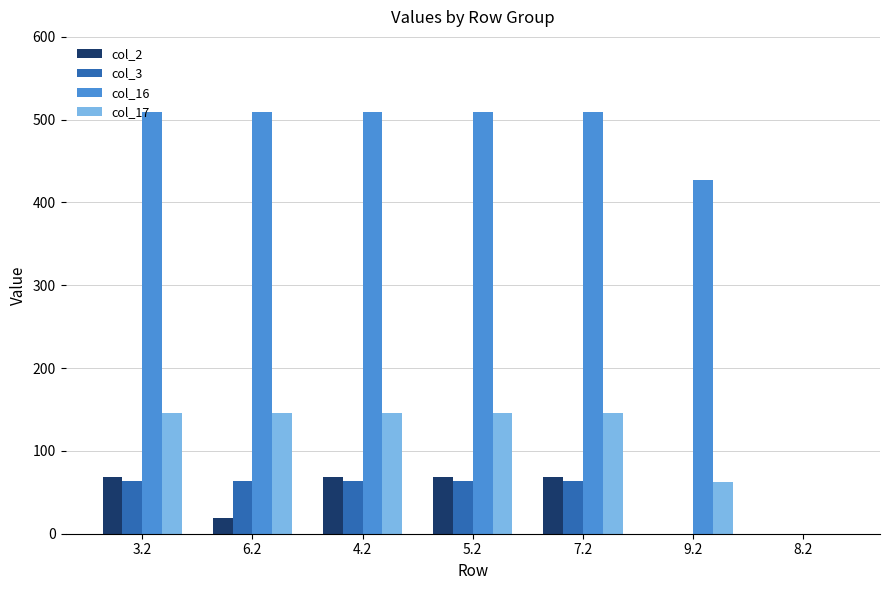

What is the sum of all col_16 values?

2974.6